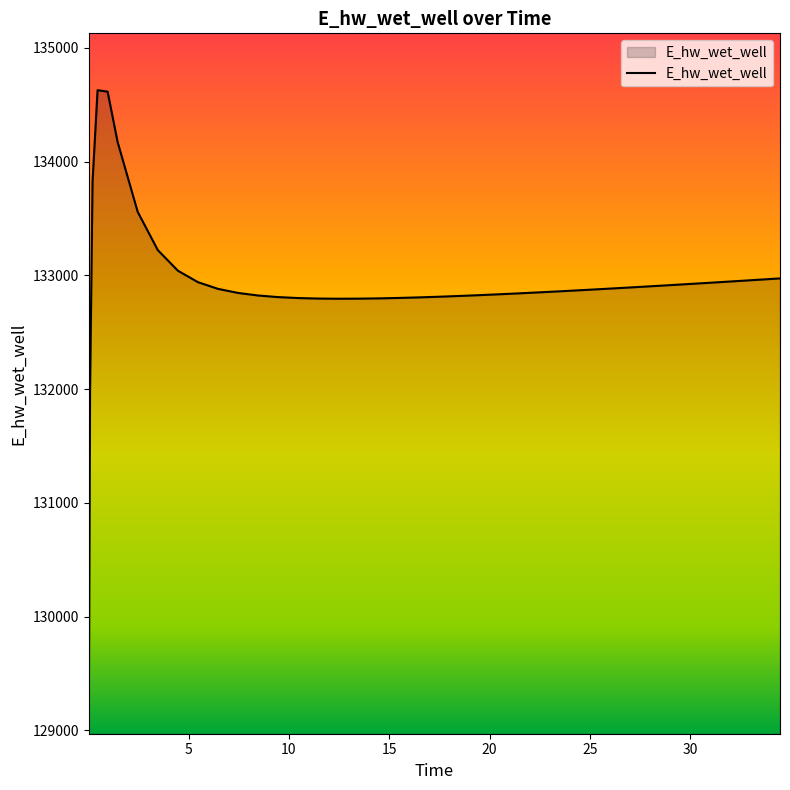

What is the greatest value displayed?

134628.0